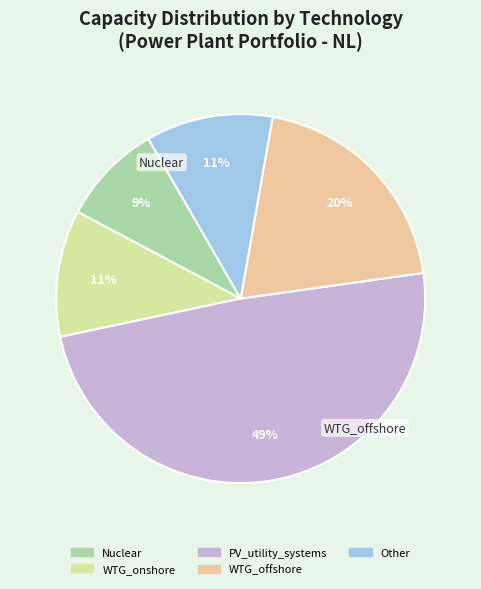

What is the change in value from WTG_offshore to Other?

-4